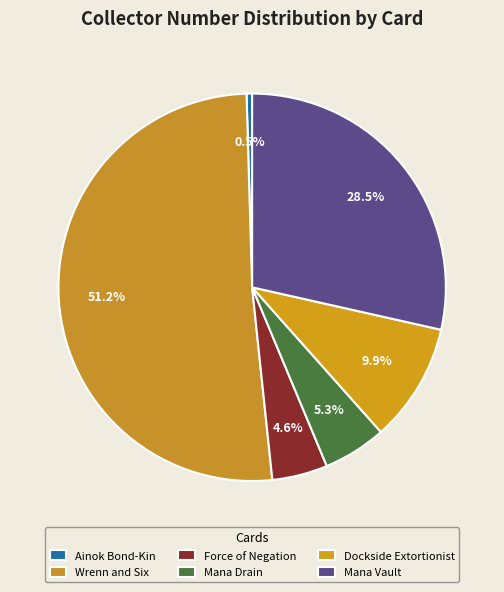

Does Dockside Extortionist represent more than half of the total?

No